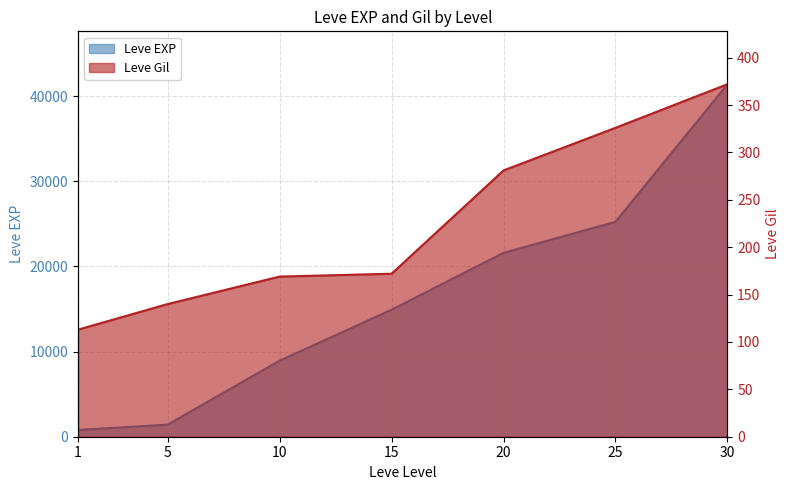

Does the chart have visible grid lines?

Yes